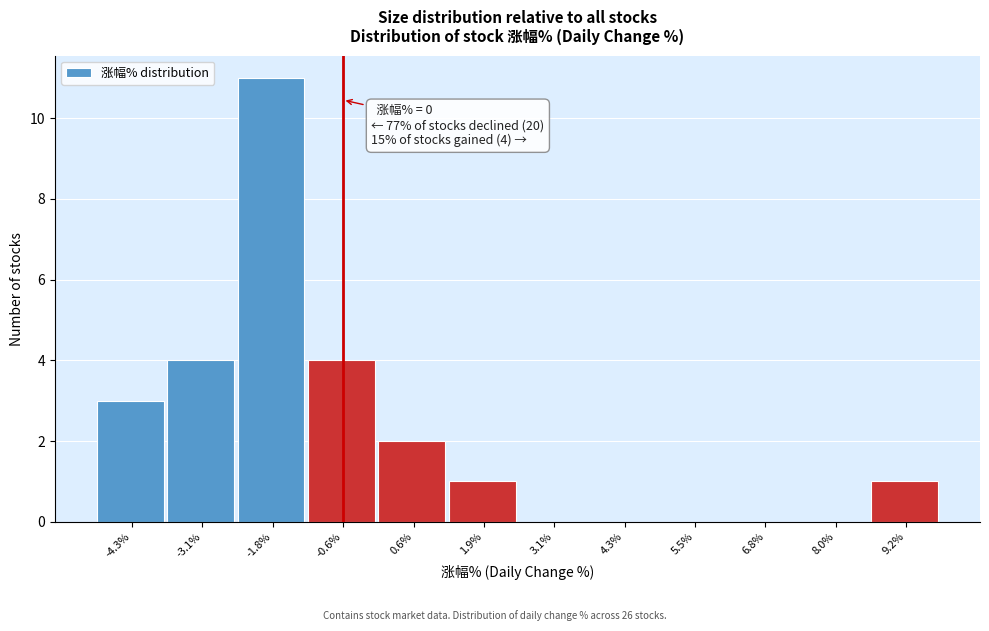

Reading left to right, list all the values displayed in this chart.

-4.3%=3	-3.1%=4	-1.8%=11	-0.6%=4	0.6%=2	1.9%=1	3.1%=0	4.3%=0	5.5%=0	6.8%=0	8.0%=0	9.2%=1